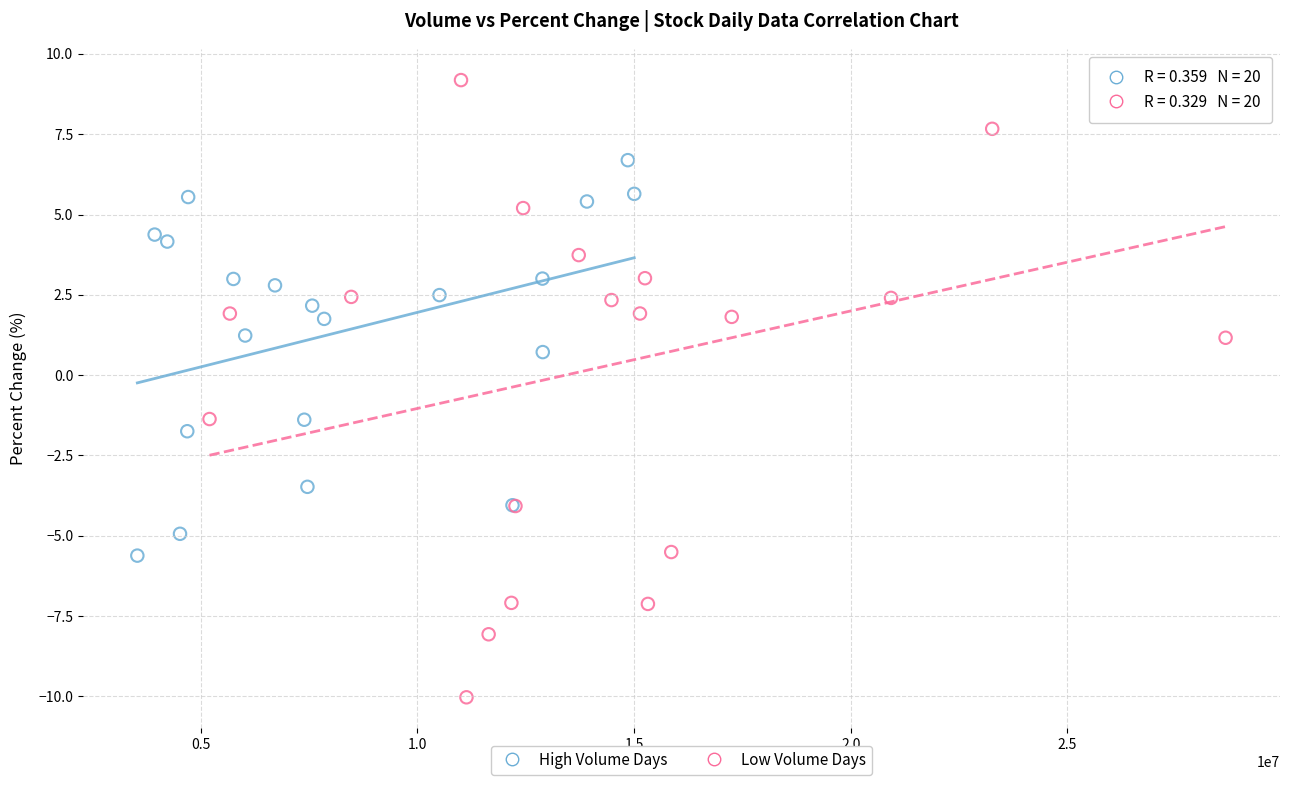

Which series contains the highest Y value?

Low Volume Days